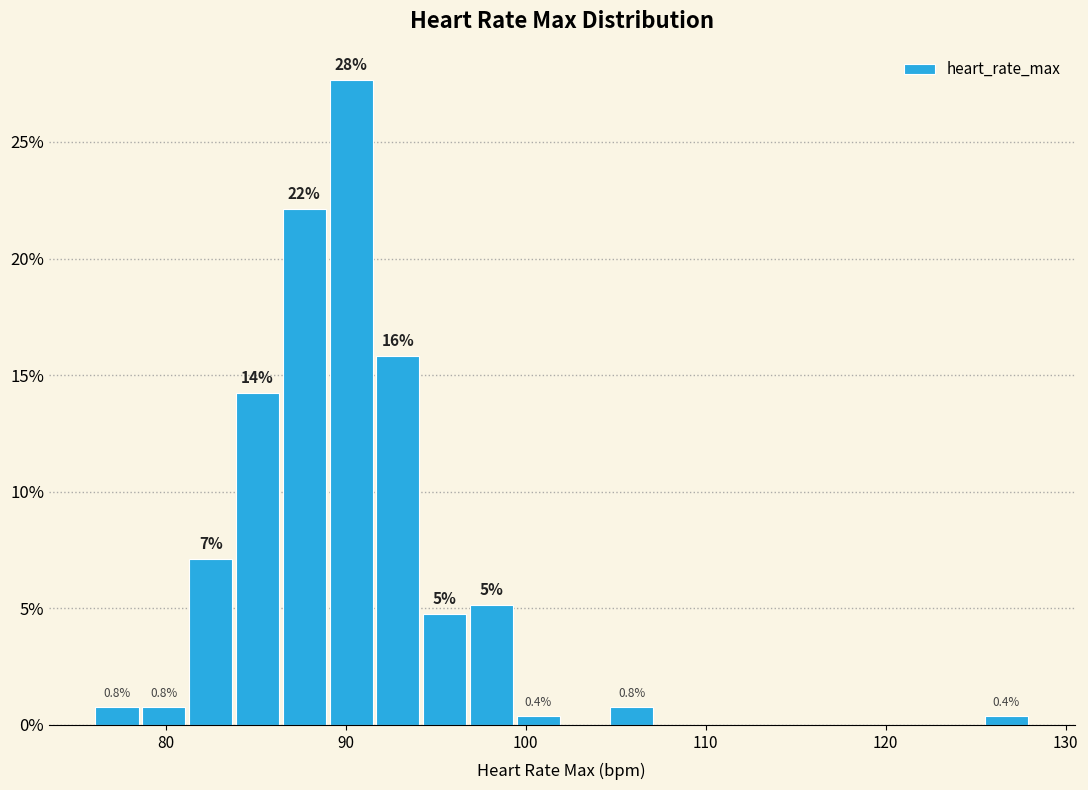

Read against the x-axis, roughly where is the centre of the tallest bar?

90